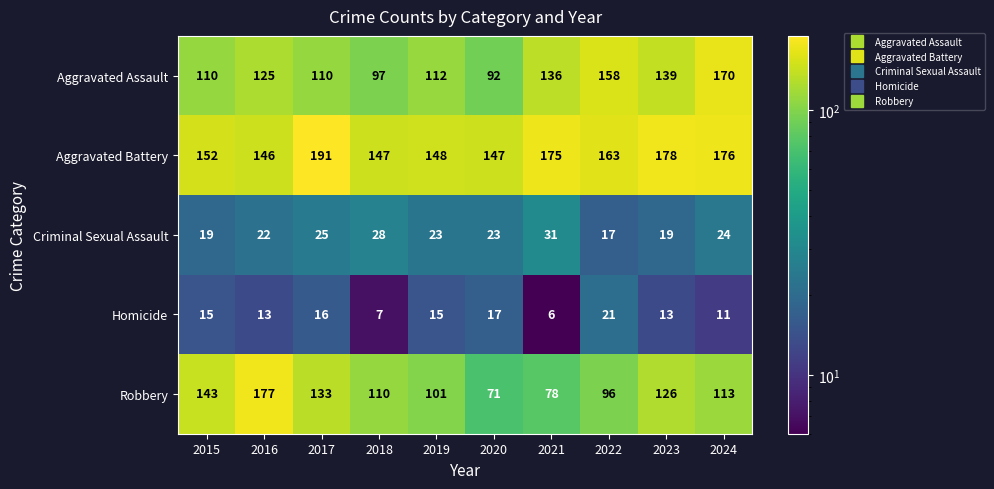

Where is Criminal Sexual Assault nearest to the value 24?

2024